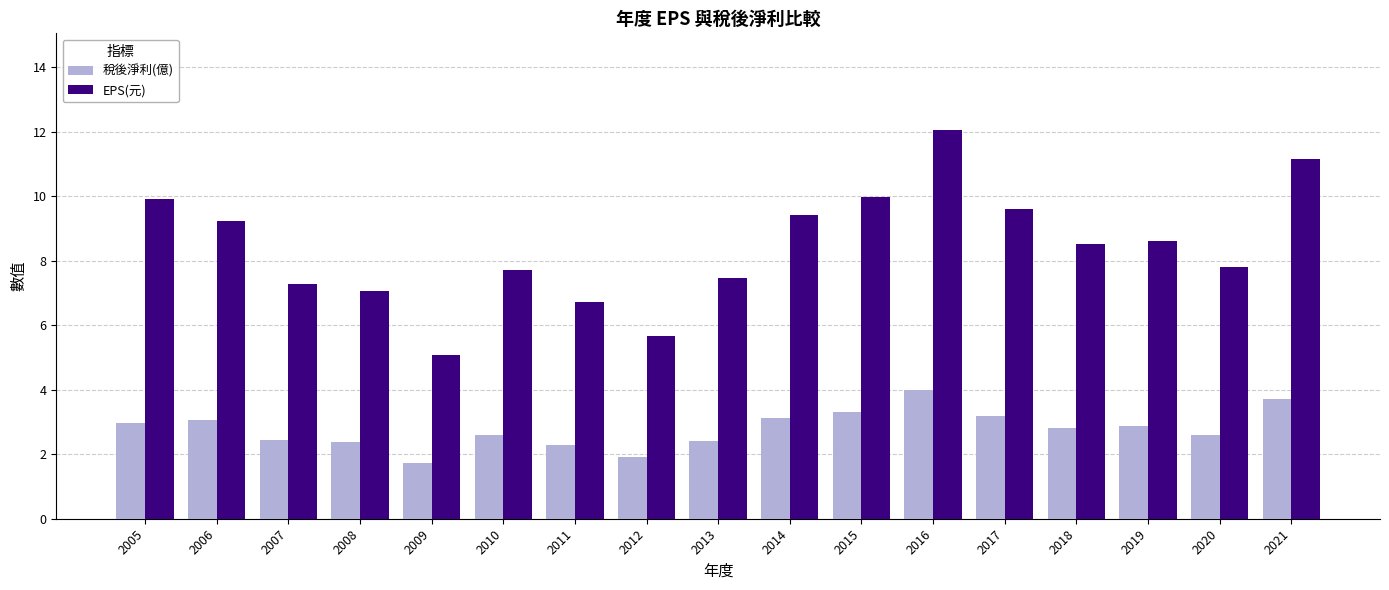

How many bars are there in total?

34